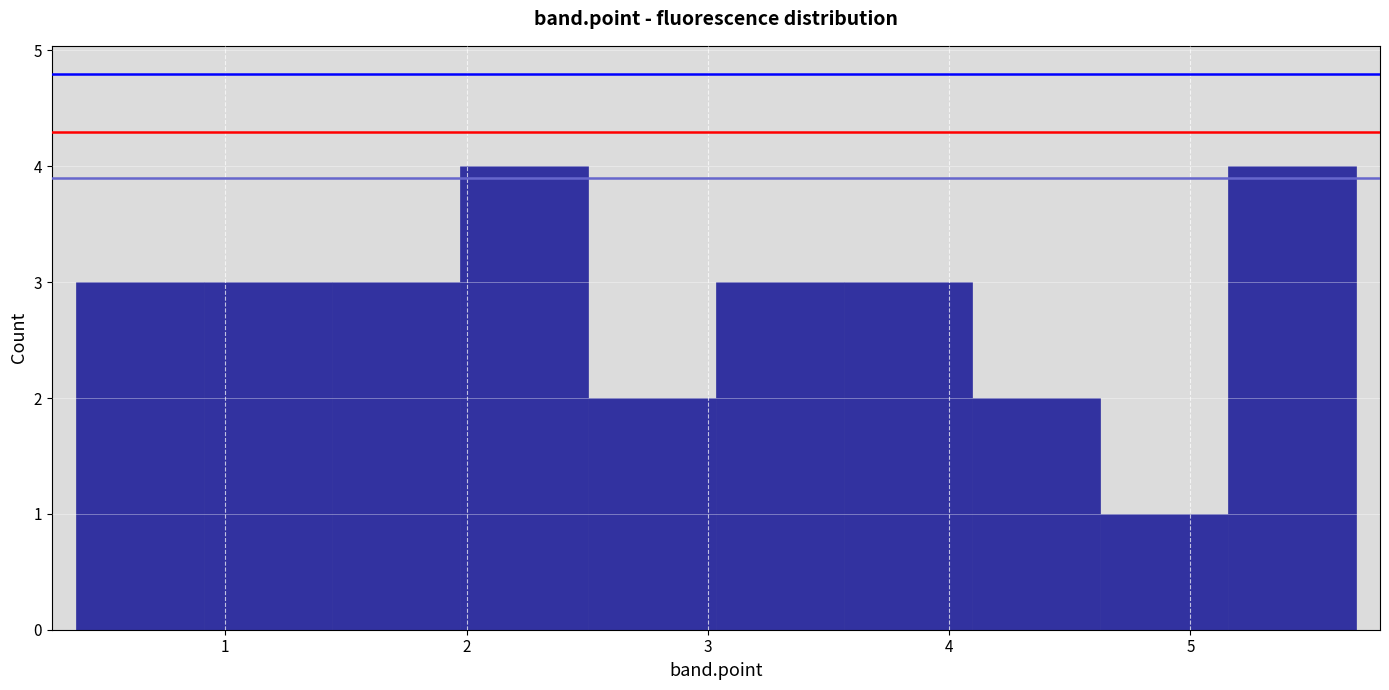

Reading left to right, list every bar in this chart as the range it spans on the x-axis followed by its height. Neither the bar edges nor the heights are printed on the chart, so give them approximately, as read against the axes.

0.4 to 0.9: 3
0.9 to 1.4: 3
1.4 to 2.0: 3
2.0 to 2.5: 4
2.5 to 3.0: 2
3.0 to 3.6: 3
3.6 to 4.1: 3
4.1 to 4.6: 2
4.6 to 5.2: 1
5.2 to 5.7: 4